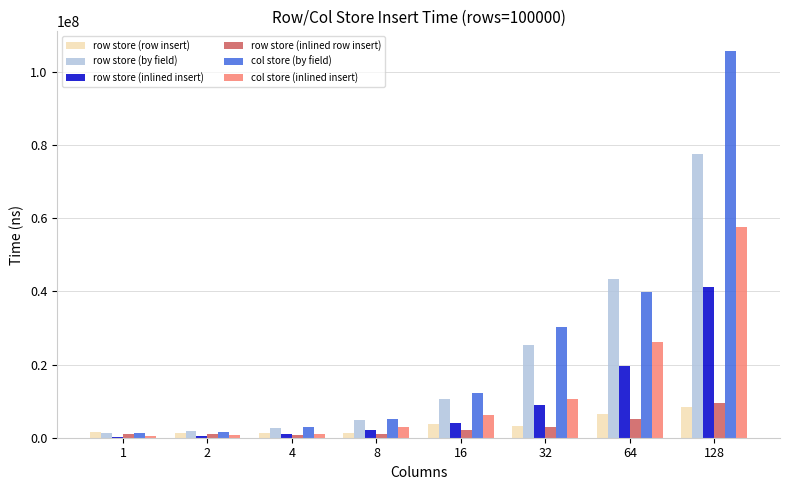

Which series changed the most between 16 and 128?

col store (by field)